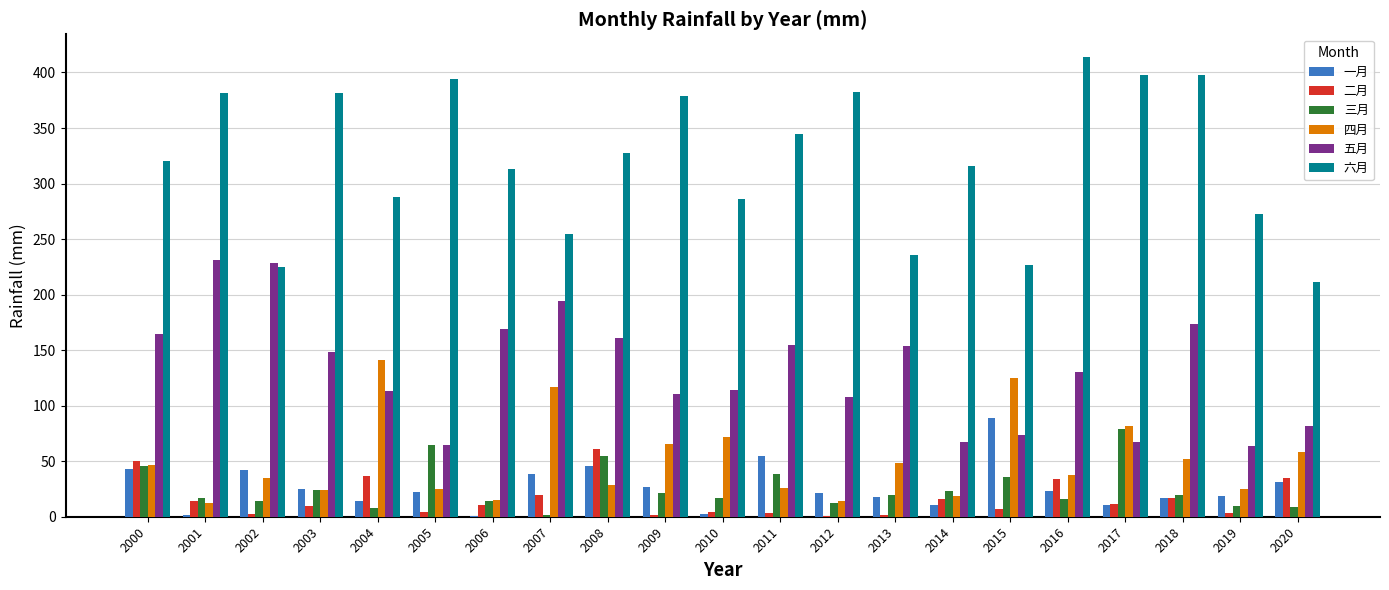

What is the approximate value of 二月 at 2018?

16.8